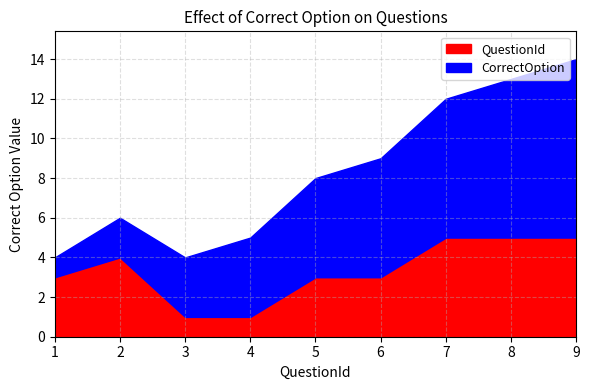

At which category is the sum across all series the highest?

9